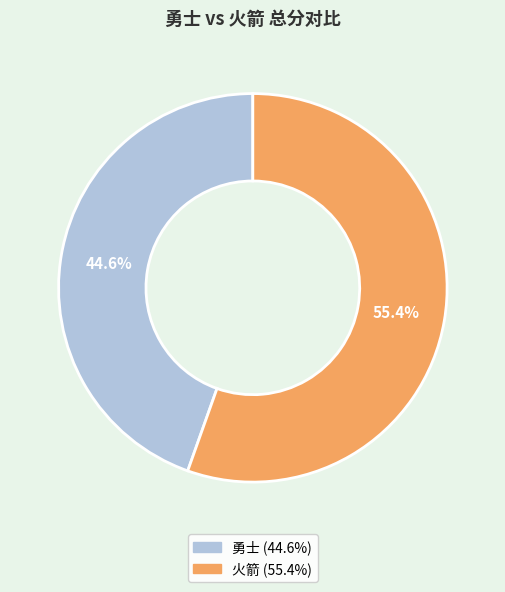

Is there any slice that represents more than half of the pie?

Yes